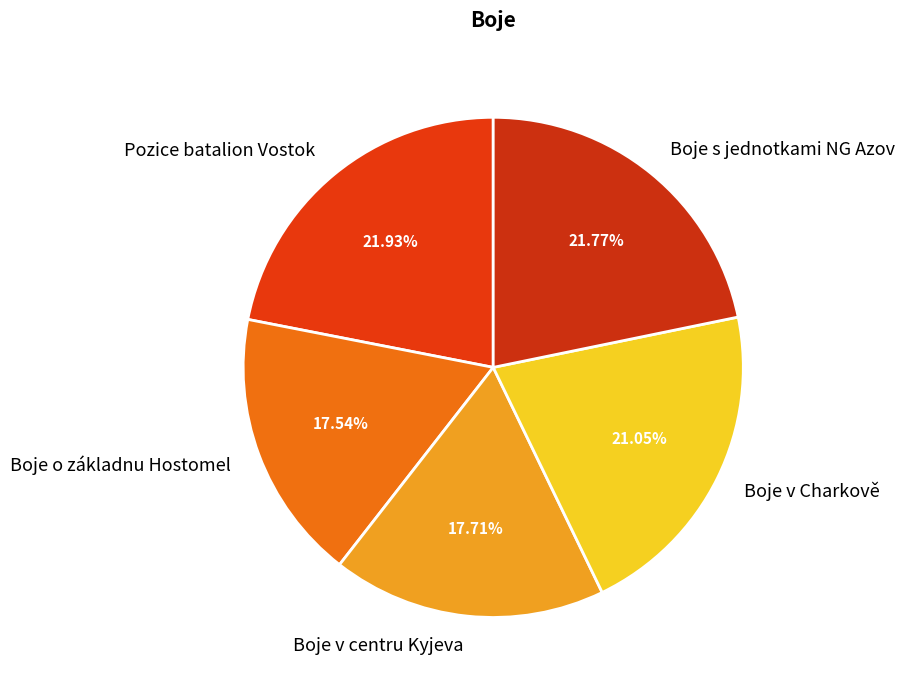

Does any single category account for the majority?

No